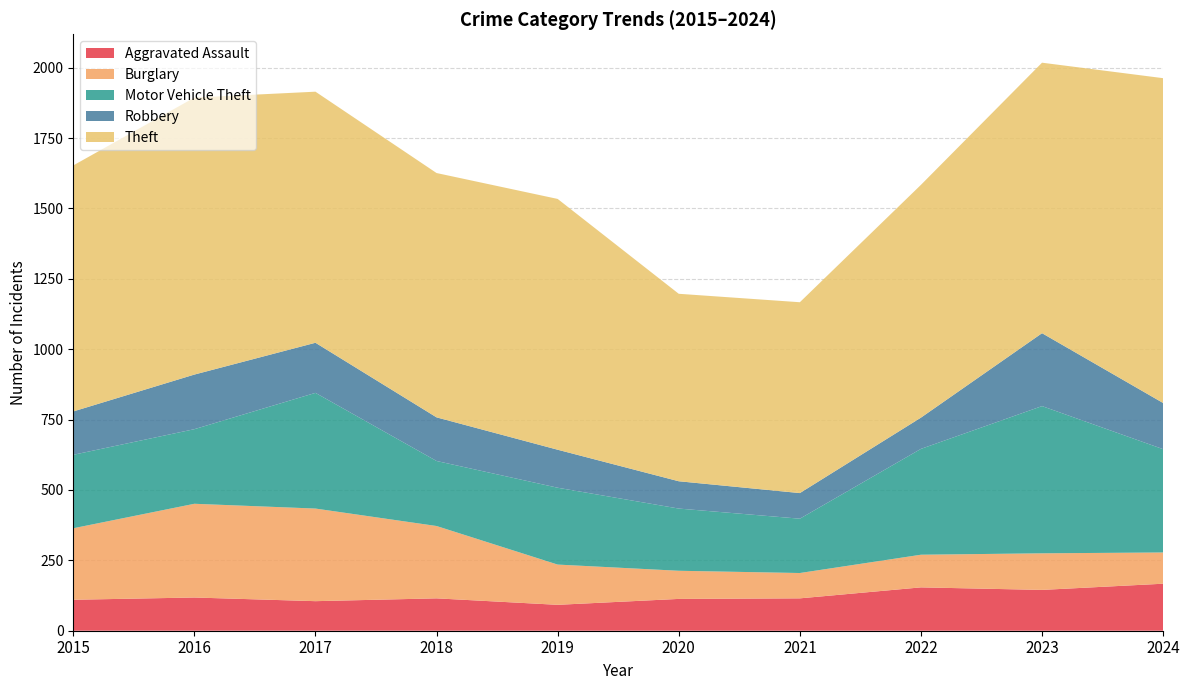

True or false: Theft has a value of 1154 at 2024.

True